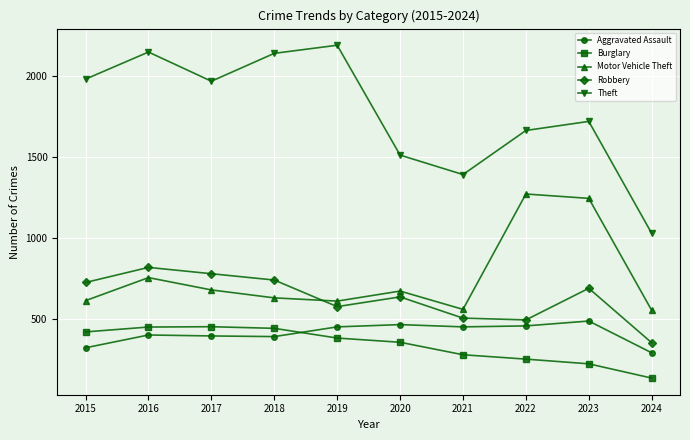

True or false: Robbery and Aggravated Assault intersect in this chart.

False